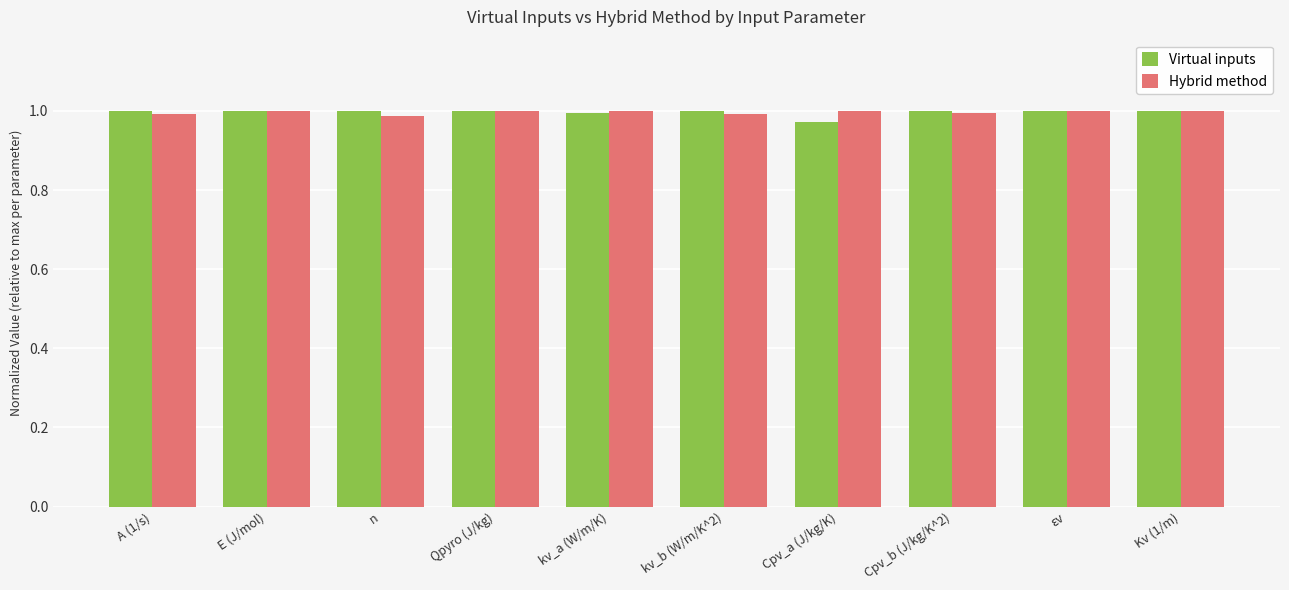

What are all the series names shown in the legend?

Virtual inputs, Hybrid method